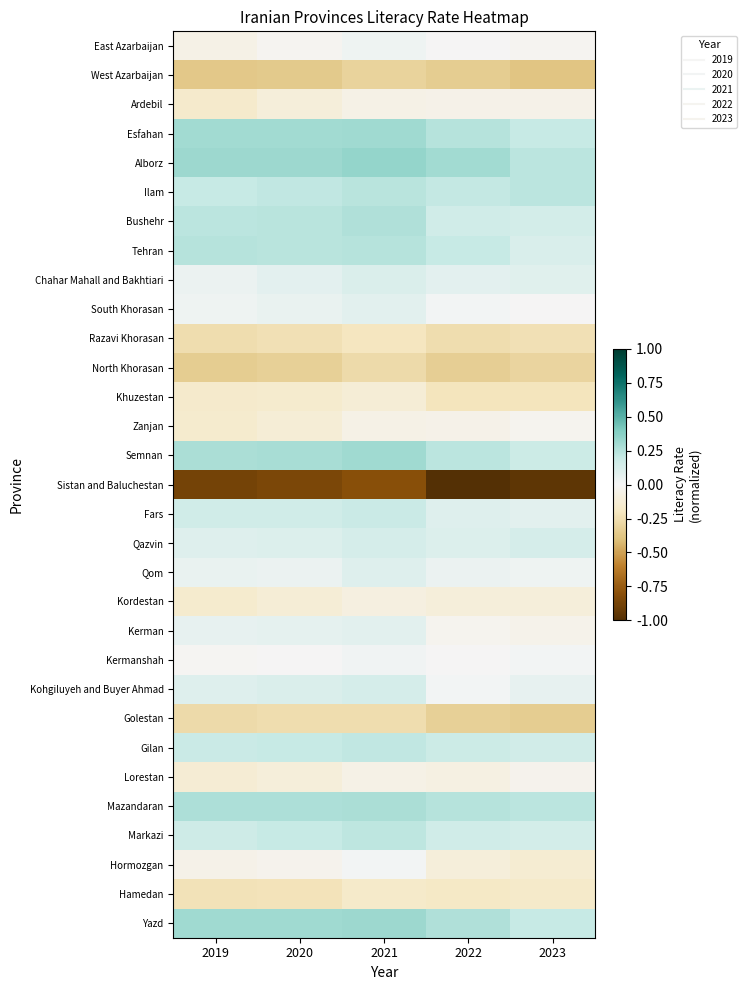

Reading left to right, extract all data points from this chart.

East Azarbaijan: 2019=-0.1	2020=-0.0	2021=0.0	2022=-0.0	2023=-0.0
West Azarbaijan: 2019=-0.4	2020=-0.4	2021=-0.3	2022=-0.3	2023=-0.4
Ardebil: 2019=-0.2	2020=-0.1	2021=-0.1	2022=-0.1	2023=-0.1
Esfahan: 2019=0.3	2020=0.3	2021=0.3	2022=0.2	2023=0.2
Alborz: 2019=0.3	2020=0.3	2021=0.3	2022=0.3	2023=0.2
Ilam: 2019=0.2	2020=0.2	2021=0.2	2022=0.2	2023=0.2
Bushehr: 2019=0.2	2020=0.2	2021=0.3	2022=0.2	2023=0.1
Tehran: 2019=0.2	2020=0.2	2021=0.2	2022=0.2	2023=0.1
Chahar Mahall and Bakhtiari: 2019=0.0	2020=0.1	2021=0.1	2022=0.1	2023=0.1
South Khorasan: 2019=0.0	2020=0.0	2021=0.1	2022=0.0	2023=-0.0
Razavi Khorasan: 2019=-0.3	2020=-0.2	2021=-0.2	2022=-0.3	2023=-0.2
North Khorasan: 2019=-0.3	2020=-0.3	2021=-0.3	2022=-0.3	2023=-0.3
Khuzestan: 2019=-0.2	2020=-0.2	2021=-0.1	2022=-0.2	2023=-0.2
Zanjan: 2019=-0.2	2020=-0.1	2021=-0.1	2022=-0.0	2023=-0.0
Semnan: 2019=0.3	2020=0.3	2021=0.3	2022=0.2	2023=0.2
Sistan and Baluchestan: 2019=-0.9	2020=-0.9	2021=-0.8	2022=-1.0	2023=-1.0
Fars: 2019=0.2	2020=0.2	2021=0.2	2022=0.1	2023=0.1
Qazvin: 2019=0.1	2020=0.1	2021=0.1	2022=0.1	2023=0.1
Qom: 2019=0.0	2020=0.0	2021=0.1	2022=0.0	2023=0.0
Kordestan: 2019=-0.2	2020=-0.1	2021=-0.1	2022=-0.1	2023=-0.1
Kerman: 2019=0.1	2020=0.1	2021=0.1	2022=-0.0	2023=-0.0
Kermanshah: 2019=-0.0	2020=-0.0	2021=0.0	2022=-0.0	2023=0.0
Kohgiluyeh and Buyer Ahmad: 2019=0.1	2020=0.1	2021=0.1	2022=0.0	2023=0.1
Golestan: 2019=-0.3	2020=-0.3	2021=-0.3	2022=-0.3	2023=-0.3
Gilan: 2019=0.2	2020=0.2	2021=0.2	2022=0.2	2023=0.2
Lorestan: 2019=-0.1	2020=-0.1	2021=-0.1	2022=-0.1	2023=-0.0
Mazandaran: 2019=0.3	2020=0.3	2021=0.3	2022=0.2	2023=0.2
Markazi: 2019=0.2	2020=0.2	2021=0.2	2022=0.2	2023=0.1
Hormozgan: 2019=-0.1	2020=-0.0	2021=0.0	2022=-0.1	2023=-0.1
Hamedan: 2019=-0.2	2020=-0.2	2021=-0.2	2022=-0.2	2023=-0.2
Yazd: 2019=0.3	2020=0.3	2021=0.3	2022=0.3	2023=0.2